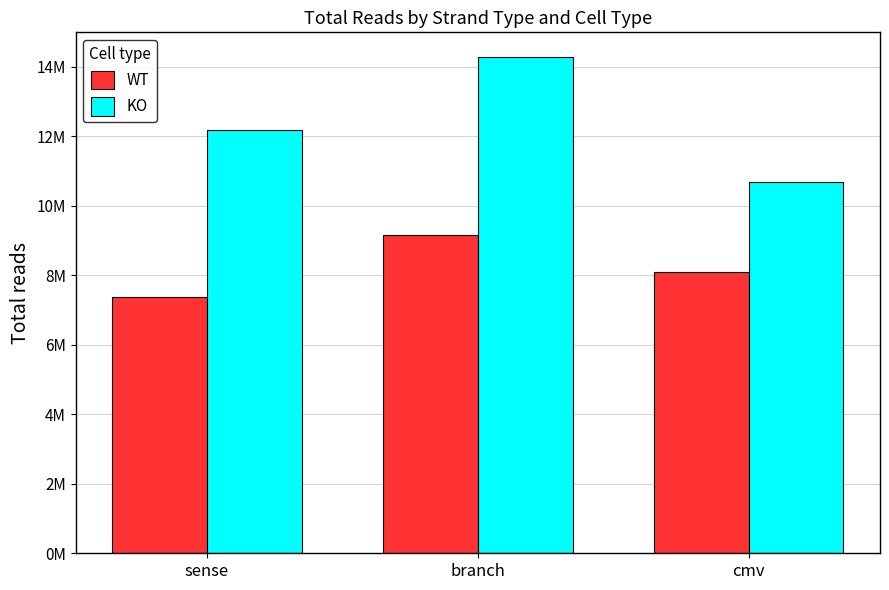

Which has a higher value, cmv or branch?

branch